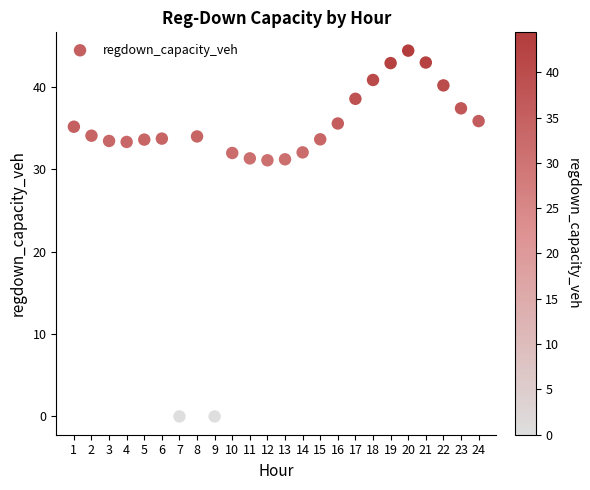

What is the range of X values (max minus min)?

23.0